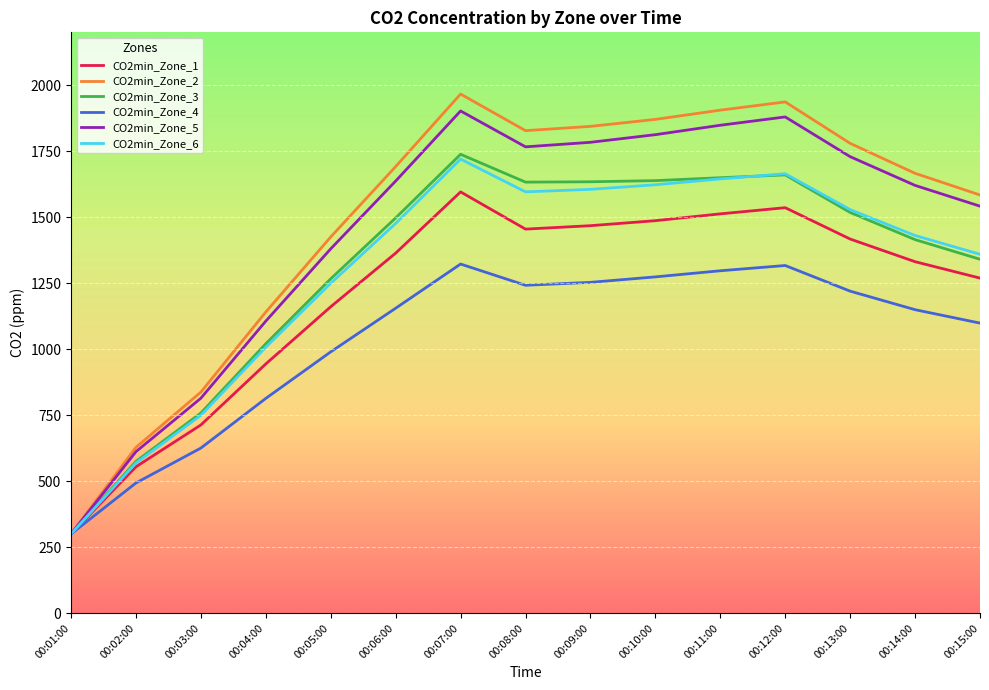

What are all the series names shown in the legend?

CO2min_Zone_1, CO2min_Zone_2, CO2min_Zone_3, CO2min_Zone_4, CO2min_Zone_5, CO2min_Zone_6